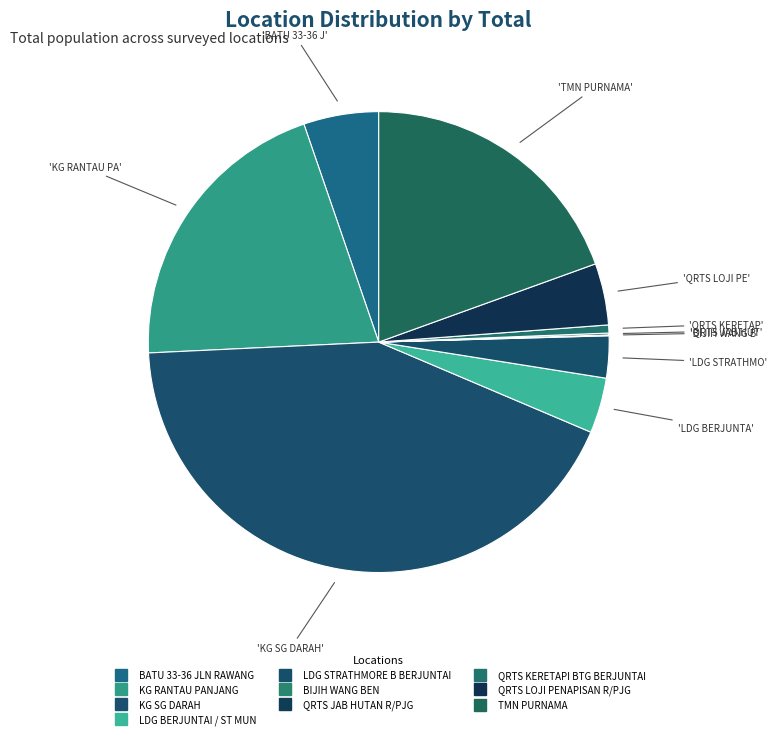

How many segments does this pie chart have?

10